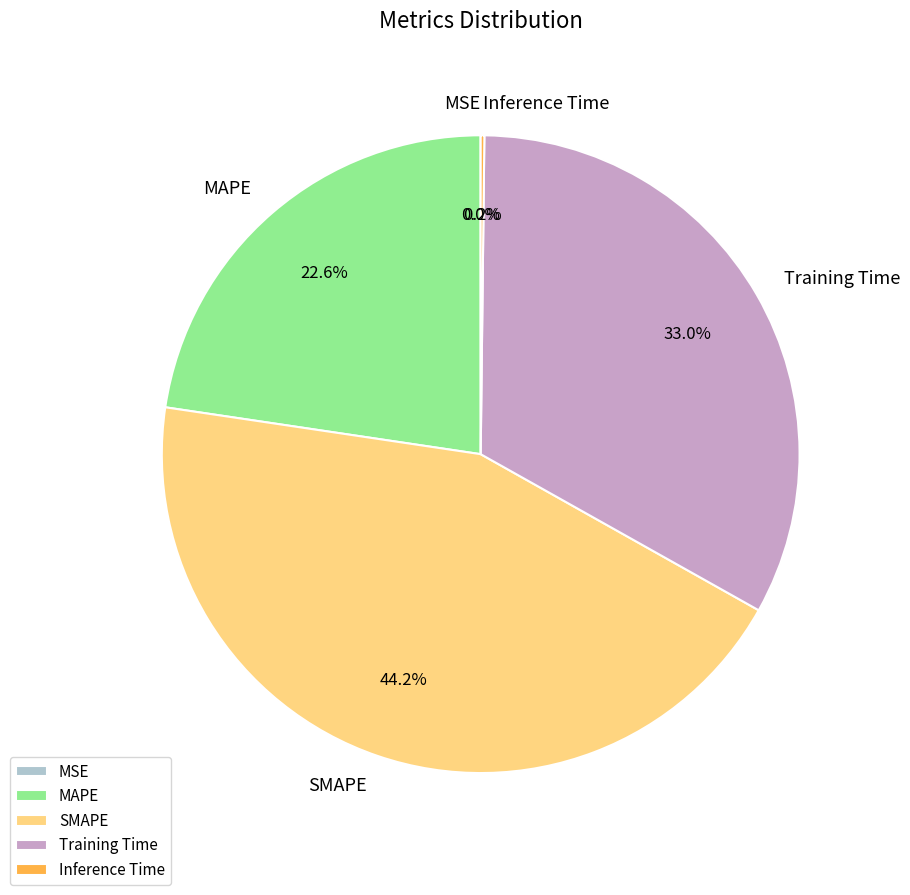

Does any single category account for the majority?

No